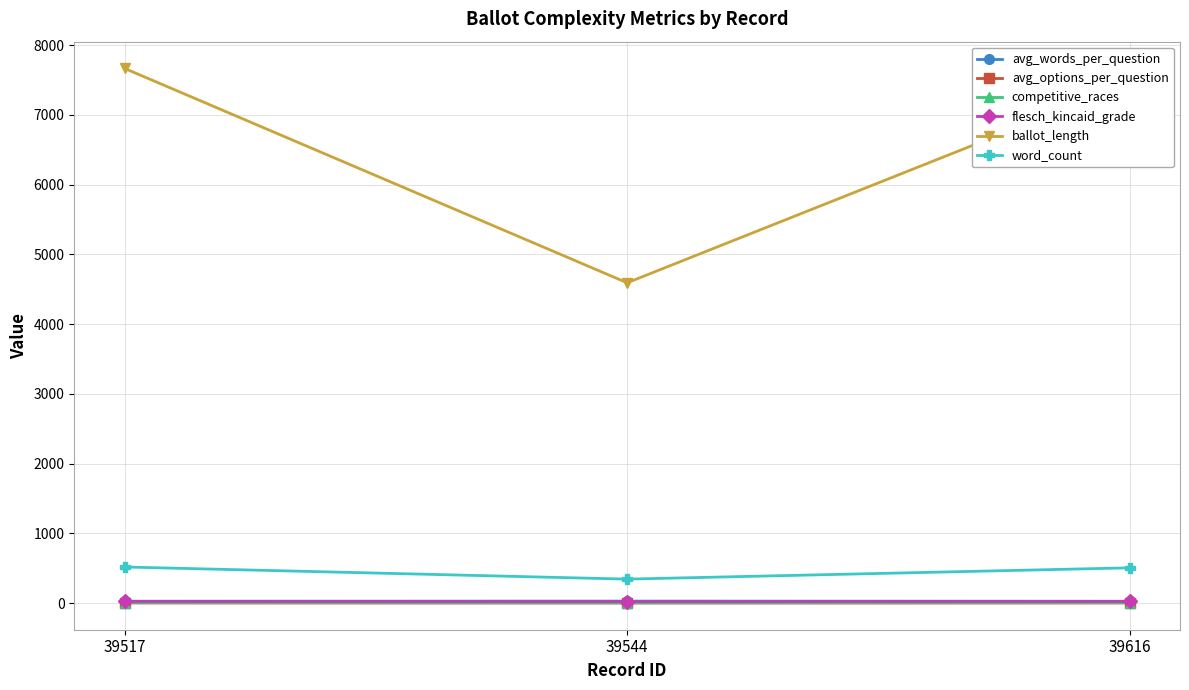

What is the average value of the ballot_length series?

6573.0